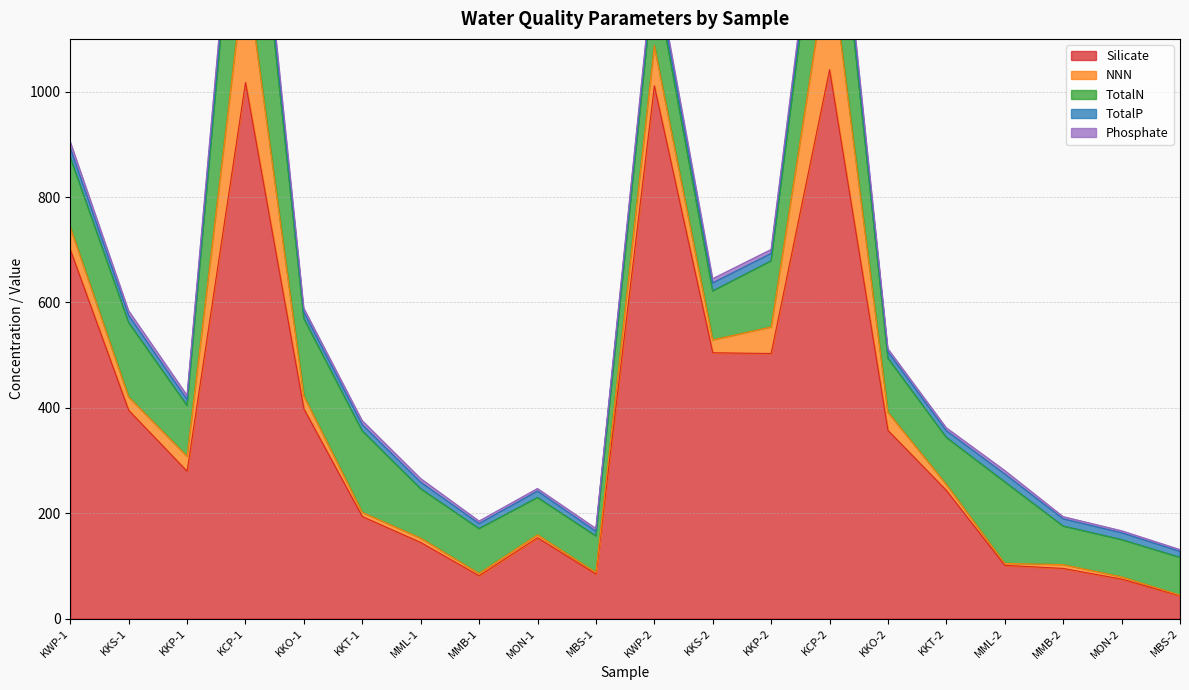

At how many categories does at least one series exceed 487?

6